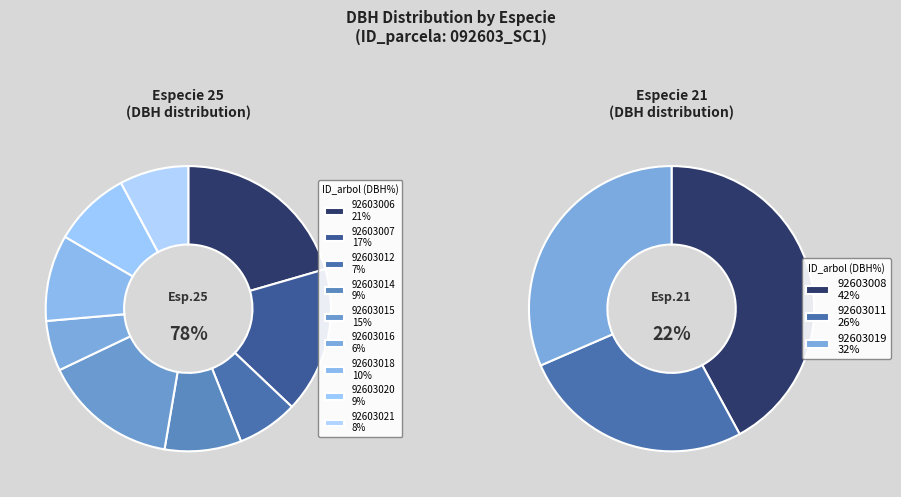

Count the number of slices in the pie.

12